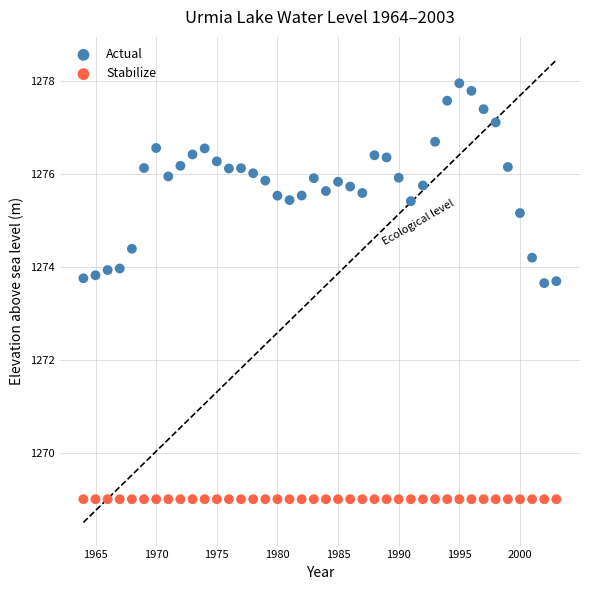

Which series contains the lowest Y value?

Stabilize